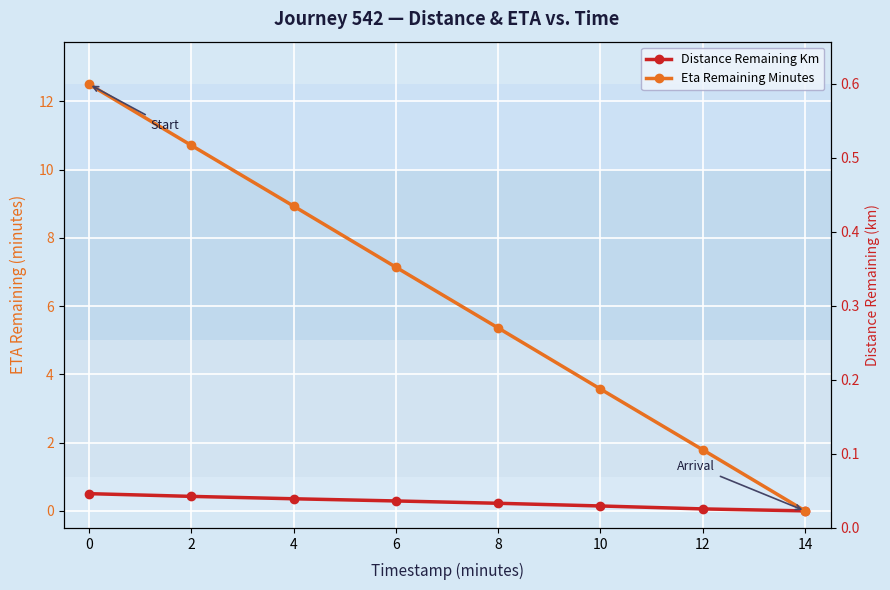

True or false: Eta Remaining Minutes and Distance Remaining Km intersect in this chart.

False